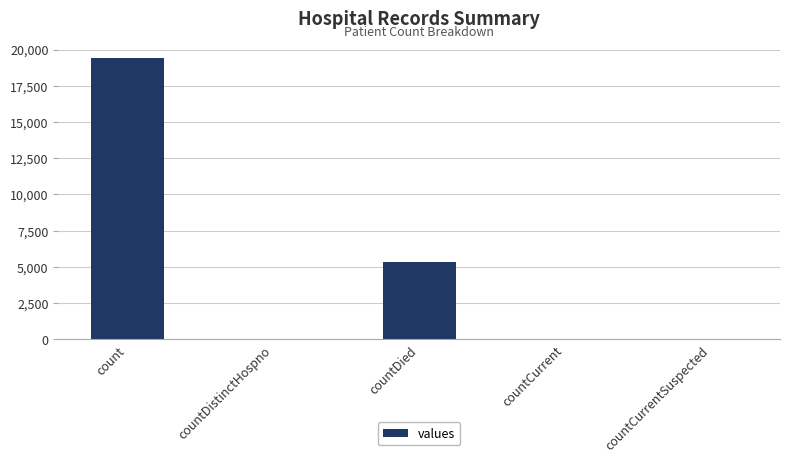

The value at countCurrentSuspected is 0. True or false?

True